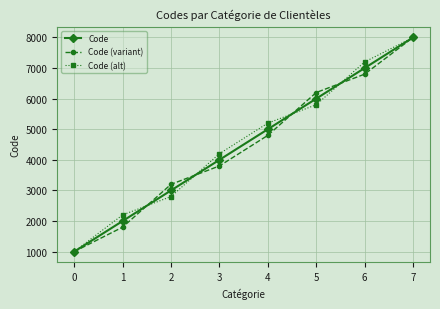

At which label does Code (alt) reach its peak?

7